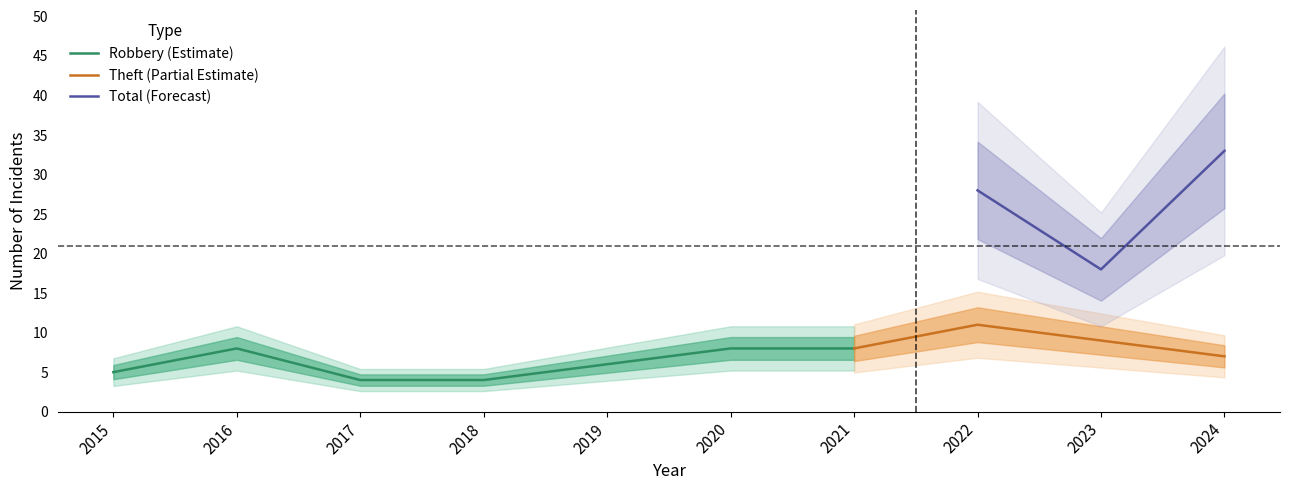

True or false: Robbery (Estimate) has a value of 10 at 2019.

False